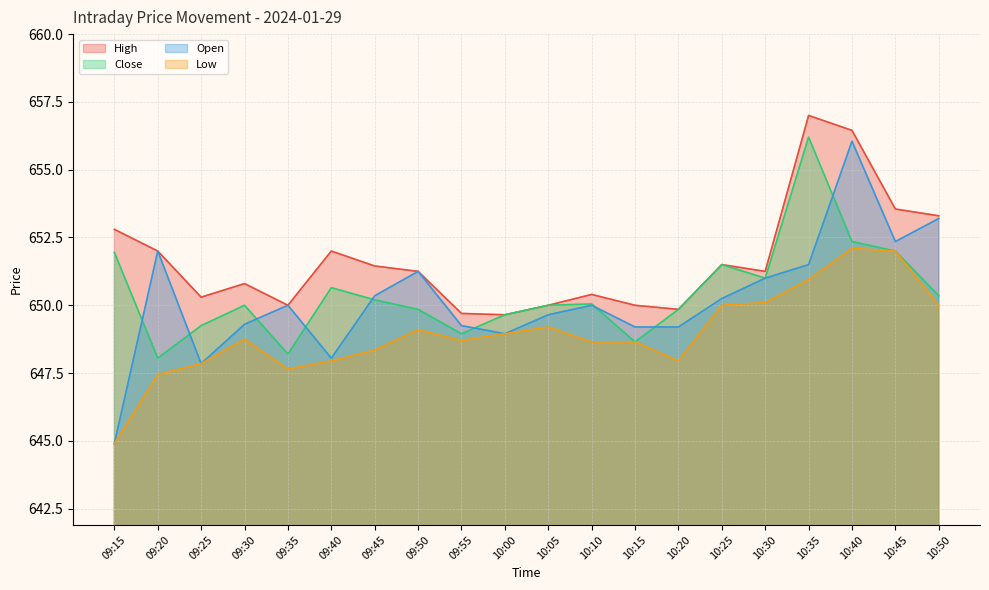

What is the sum of all Close values?

13008.7